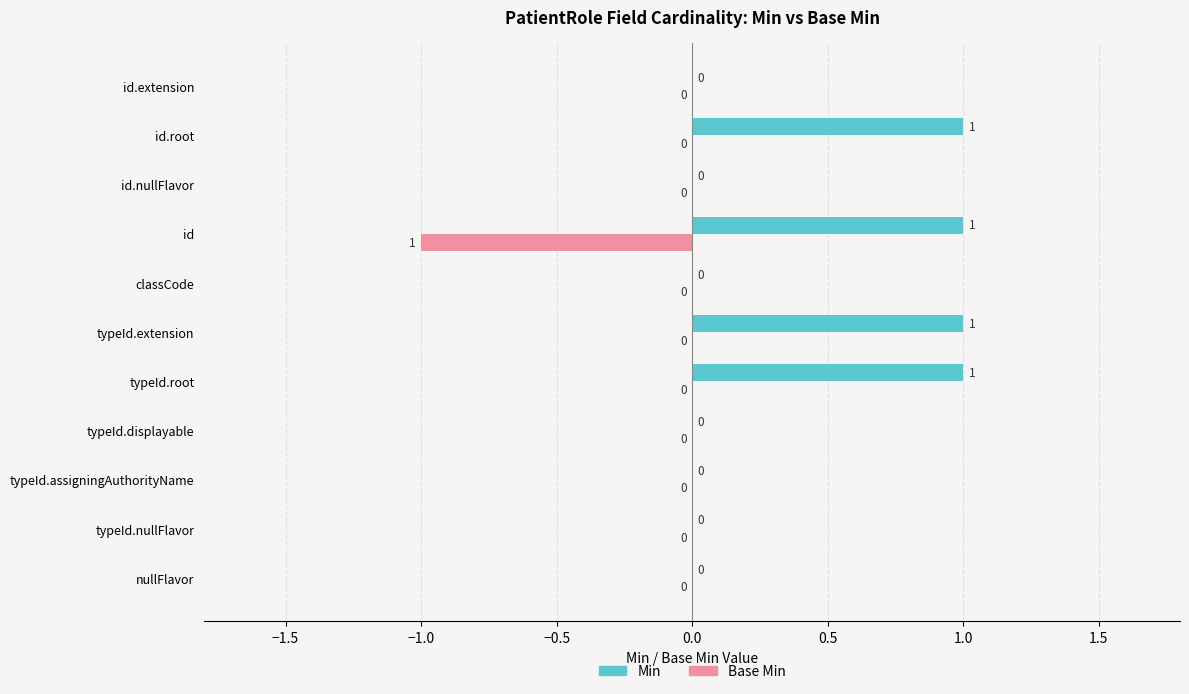

What is the sum of all Base Min values?

-1